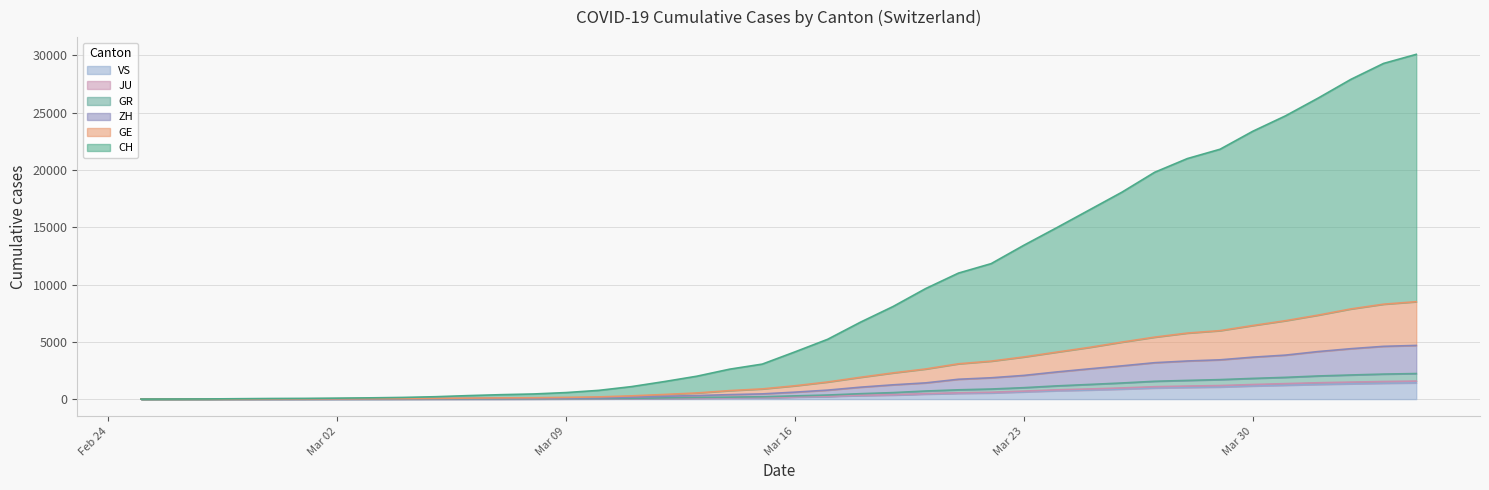

What is the label of the 10th point from the left?

2020-03-05